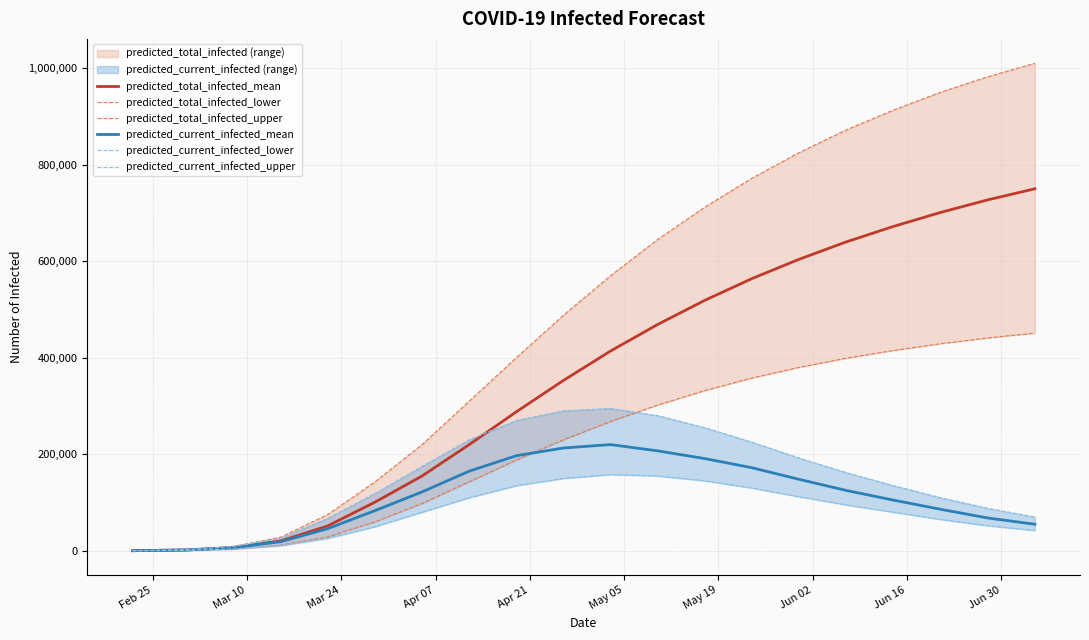

What is the maximum value for predicted_current_infected_mean?

220000